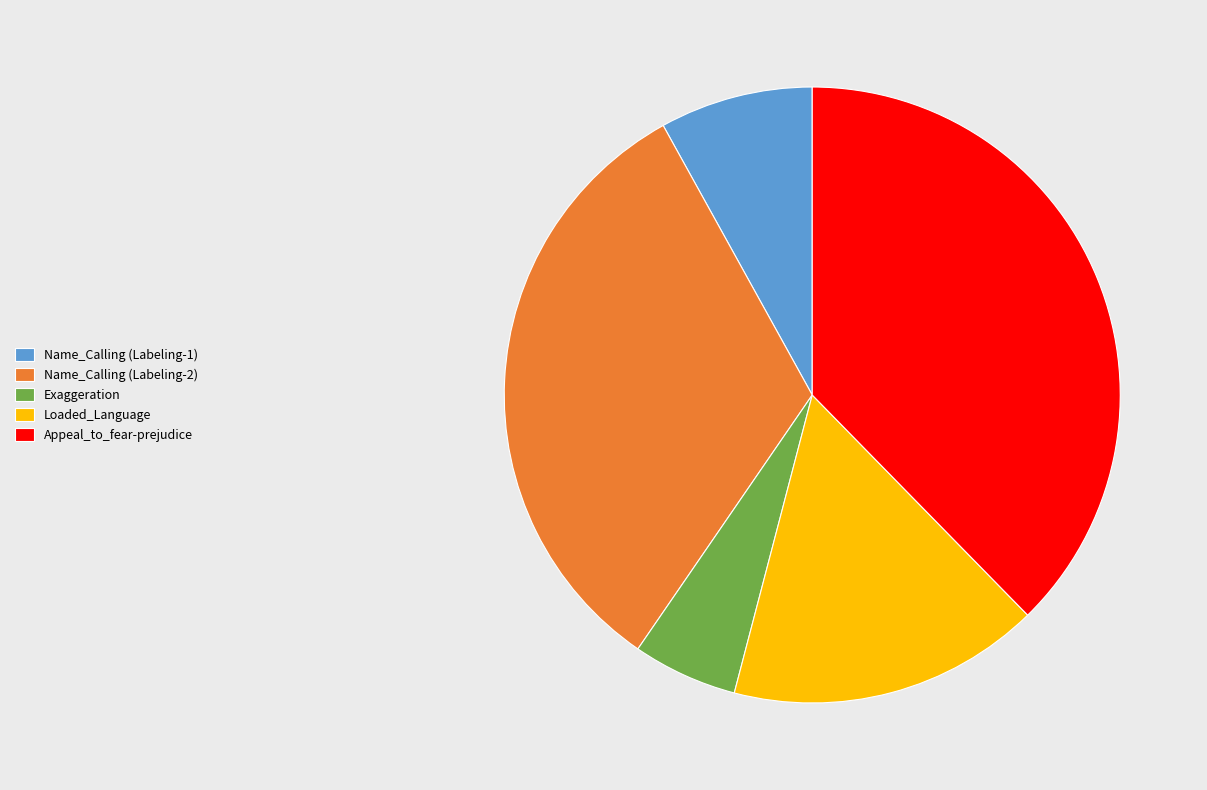

Which has a higher value, Loaded_Language or Exaggeration?

Loaded_Language